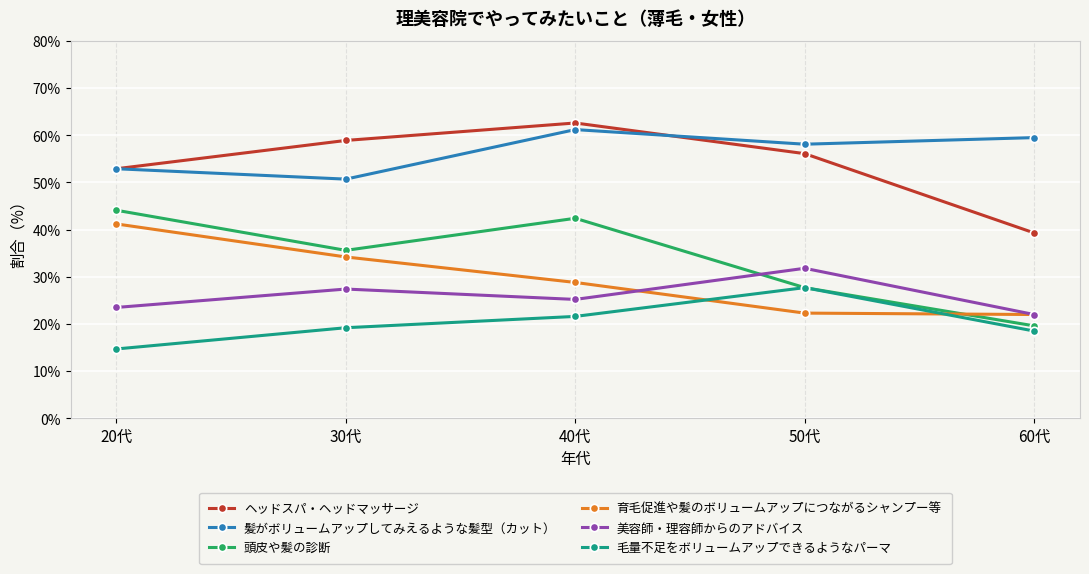

What is the sum of the 毛量不足をボリュームアップできるようなパーマ values at 60代 and 50代?

46.2